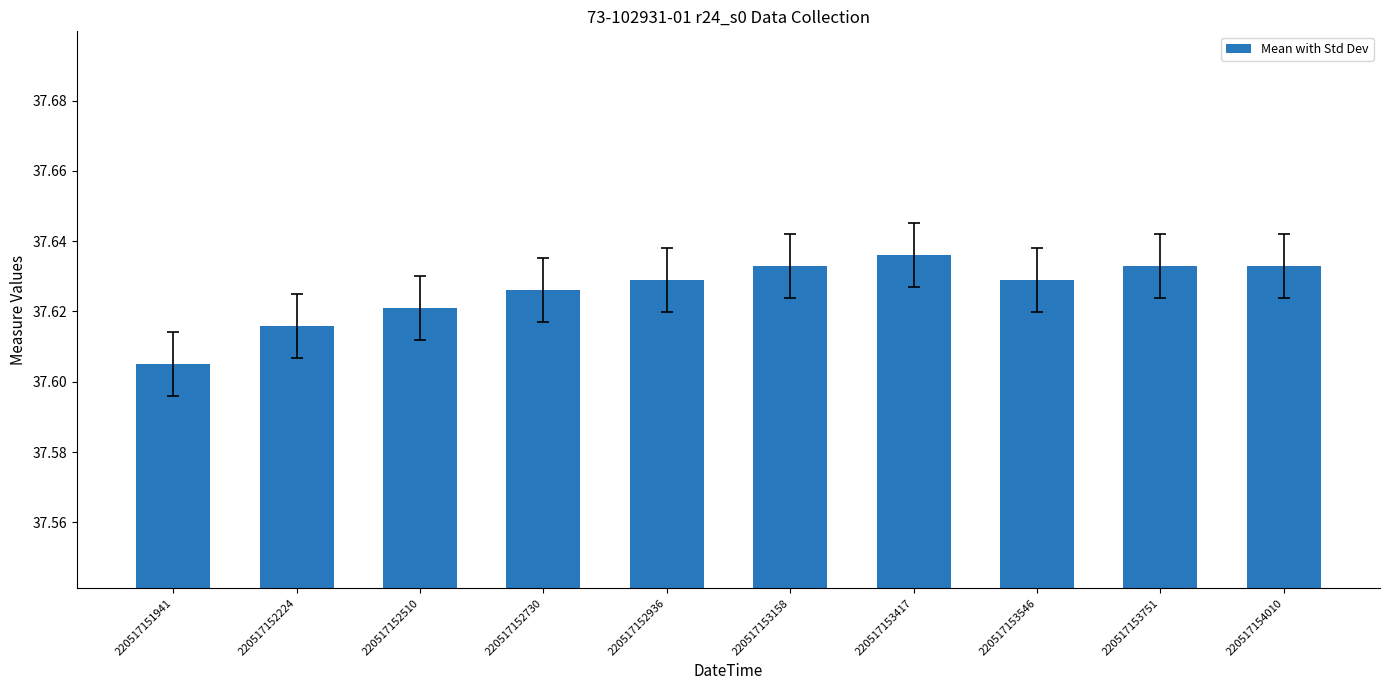

What is the sum of all values?

376.3